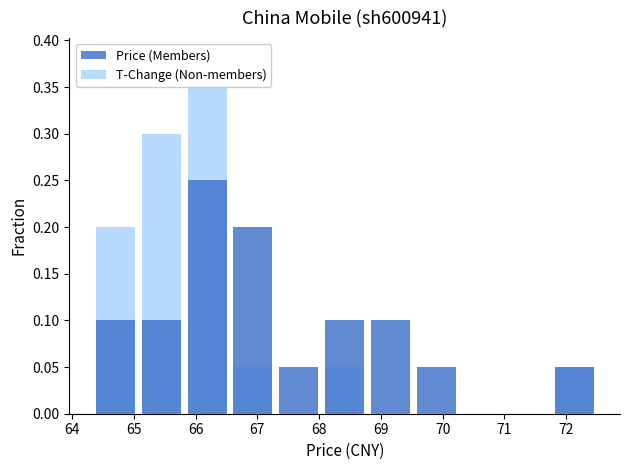

Rank the series at 68 from lowest to highest value.

T-Change (Non-members), Price (Members)